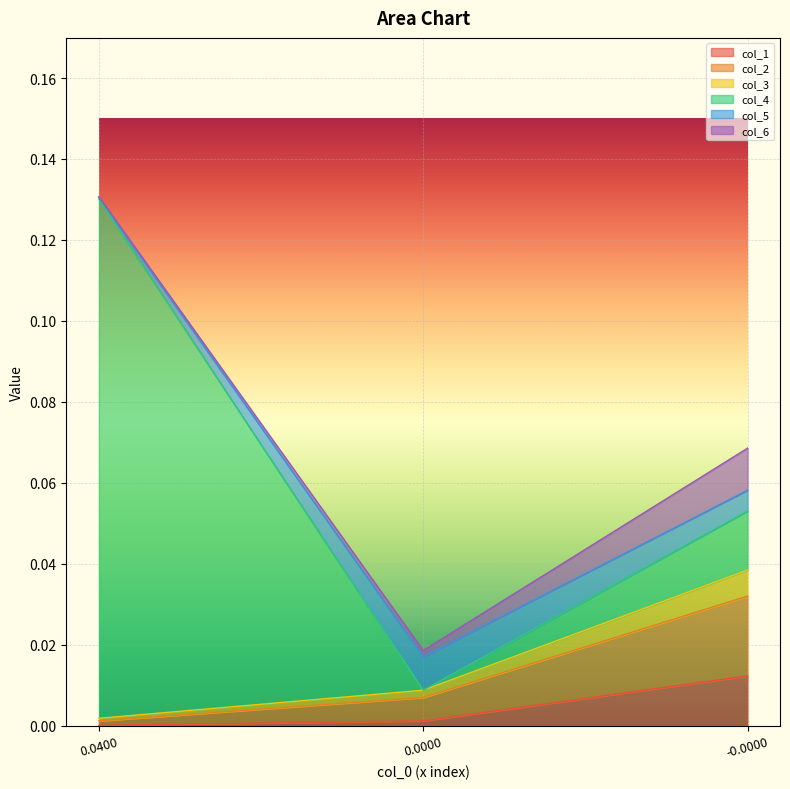

How many lines are shown in the chart?

6